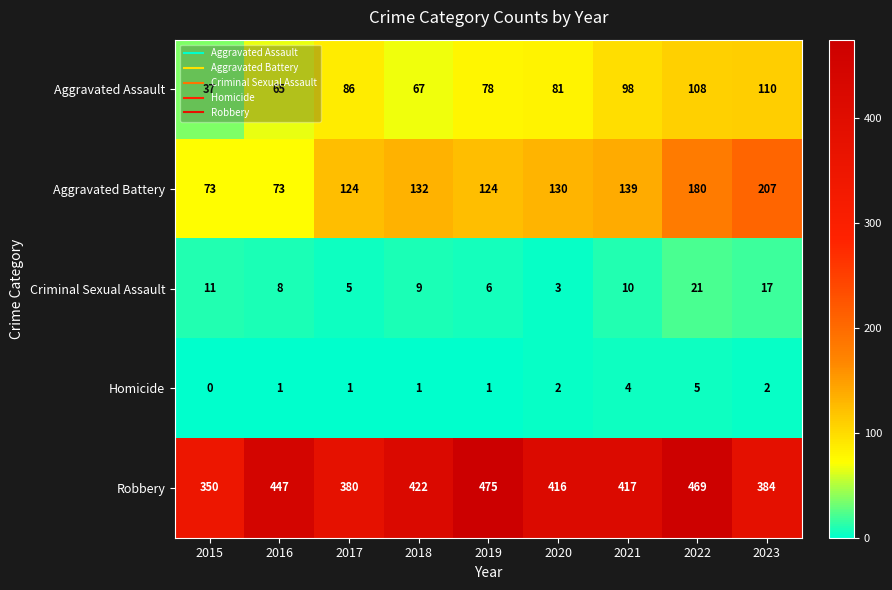

At which label does Robbery reach its minimum?

2015